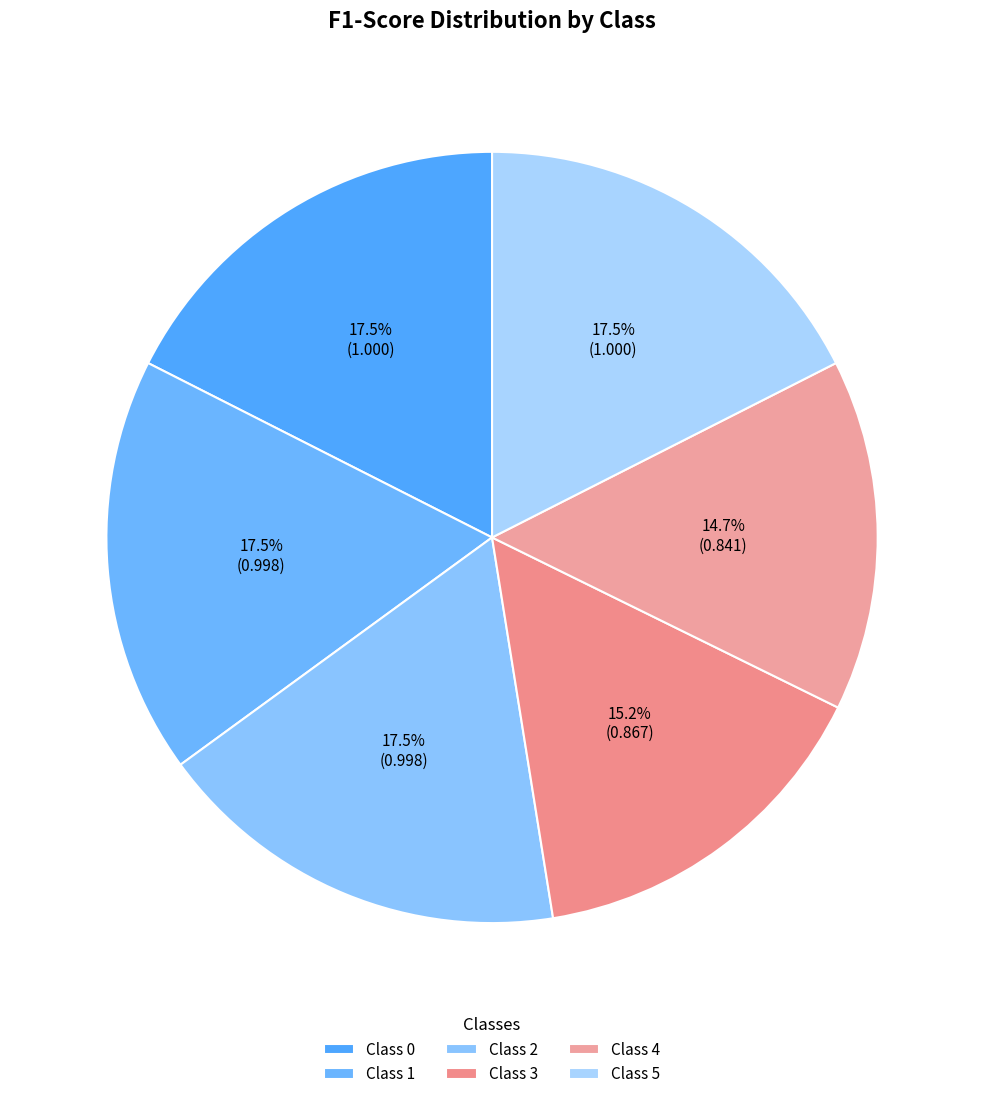

How many segments does this pie chart have?

6